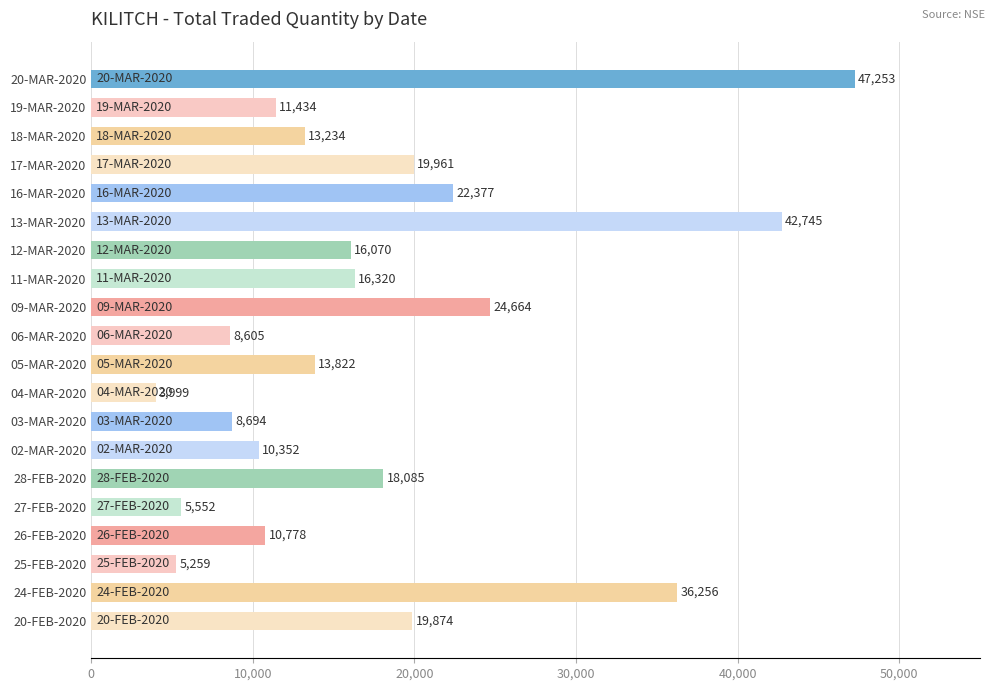

What is the value of the 2nd bar from the top?

11434